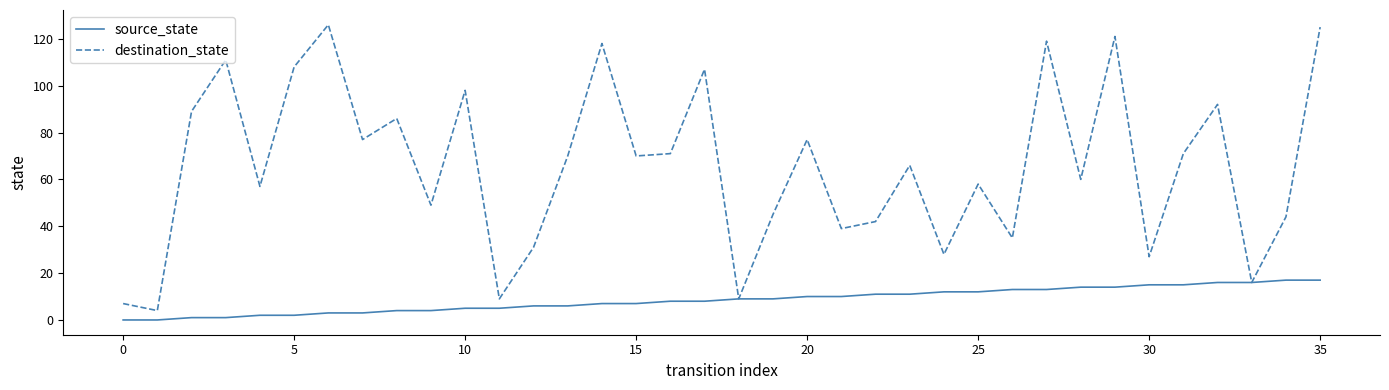

List the series in order of their overall mean, highest first.

destination_state, source_state